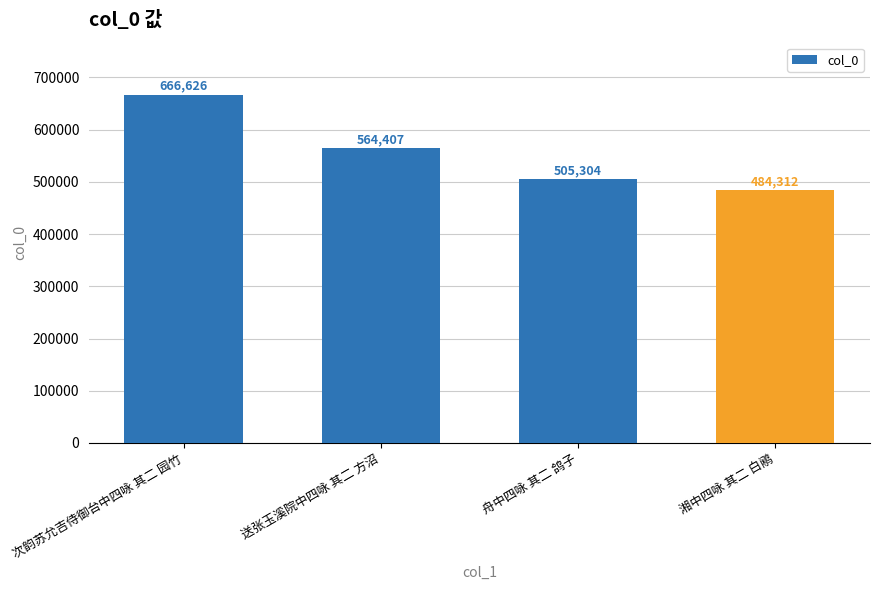

What is the label of the 3rd bar from the right?

送张玉溪院中四咏 其二 方沼